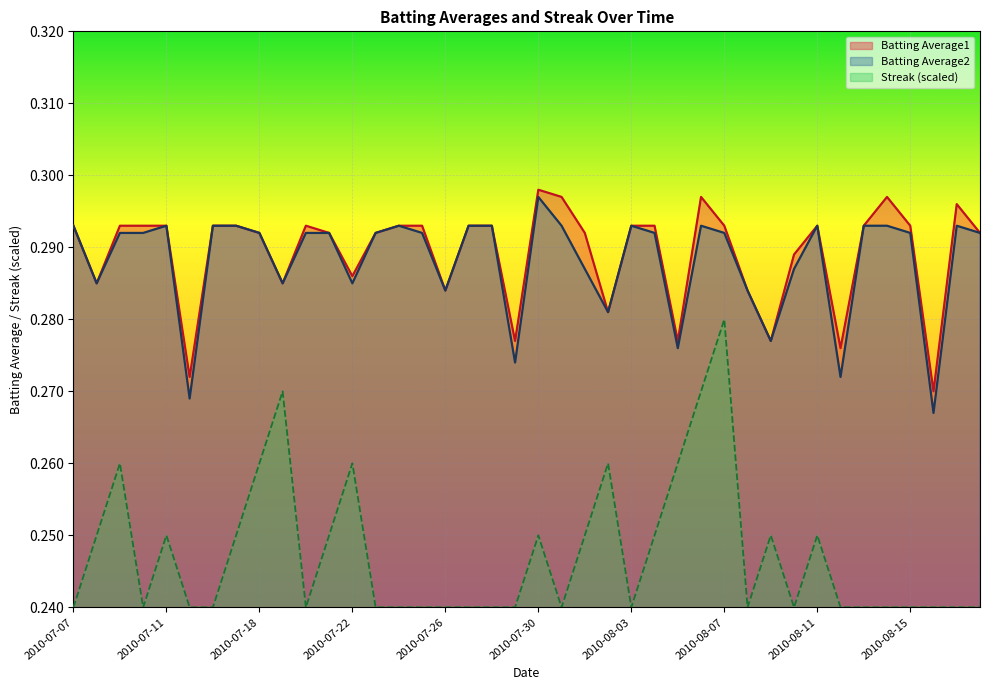

At how many categories does at least one series exceed 0?

40